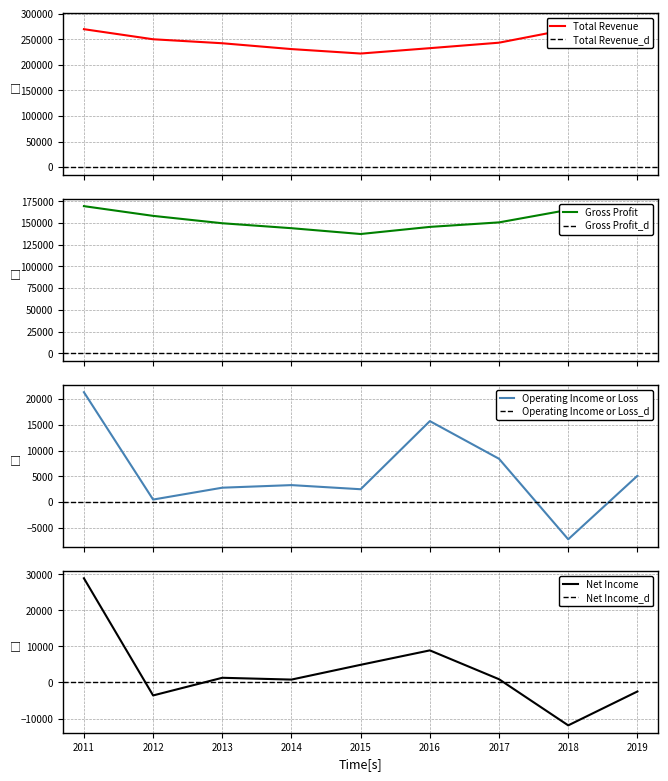

How many values in the Gross Profit series exceed 150700?

4